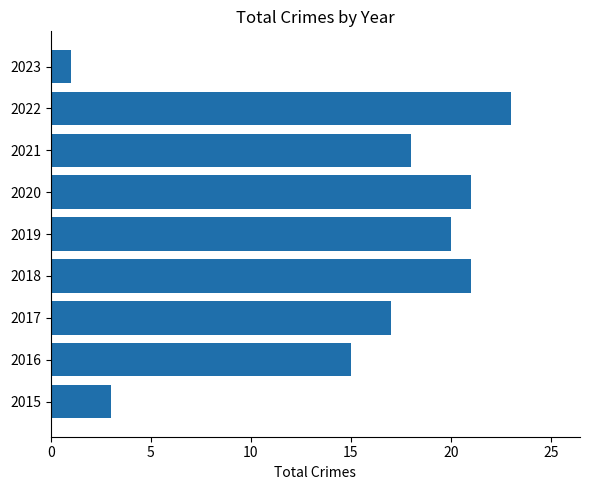

What is the change in value from 2021 to 2023?

-17